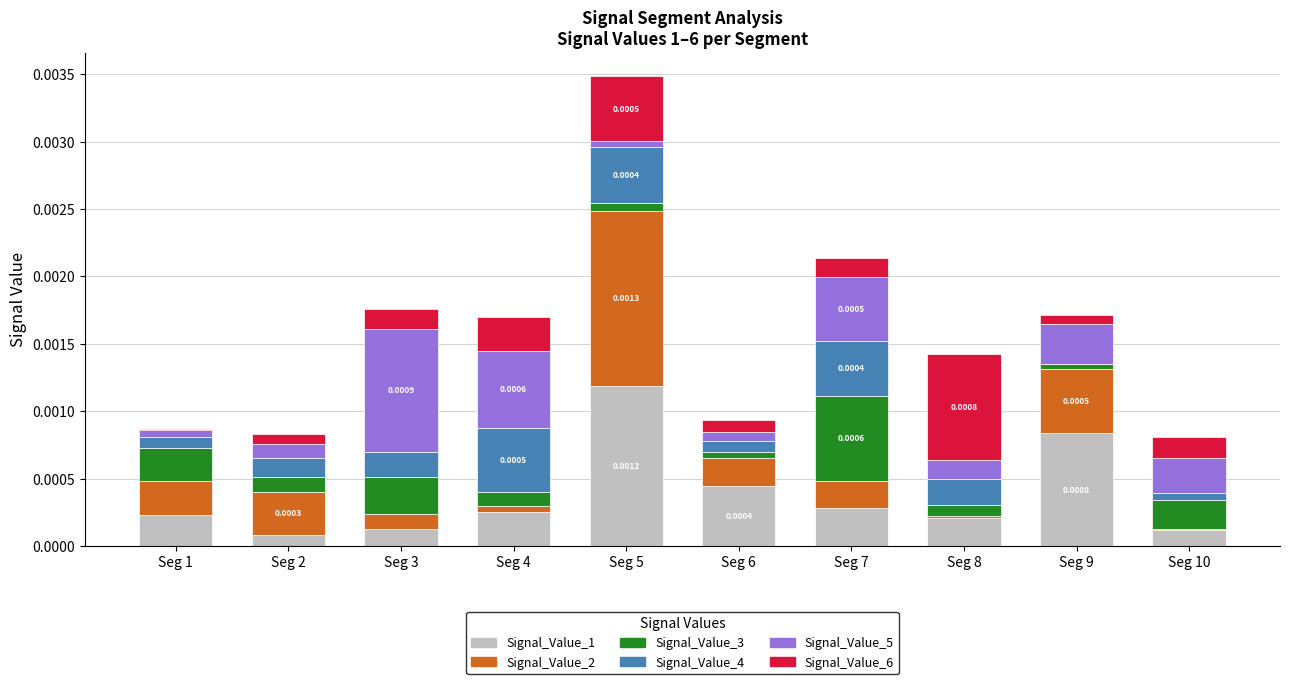

At which category is the sum across all series the highest?

Seg 5